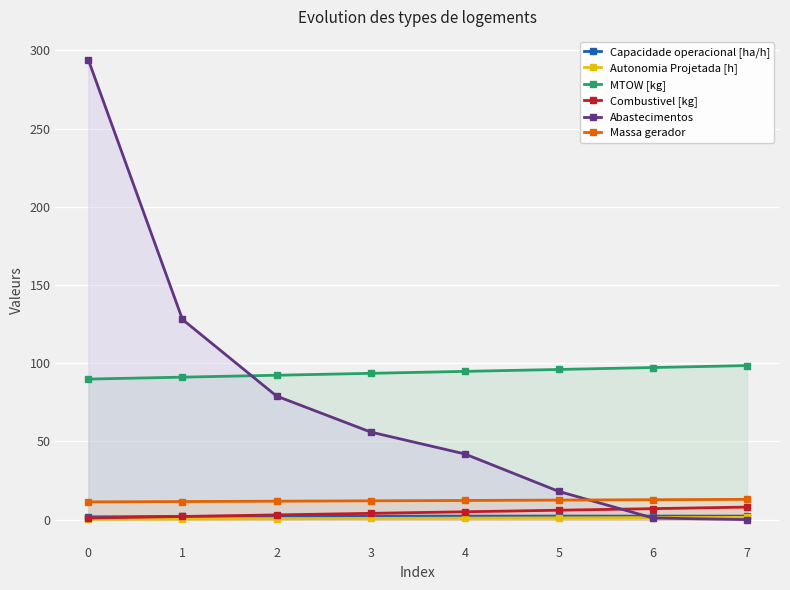

What is the sum of all Autonomia Projetada [h] values?

6.6